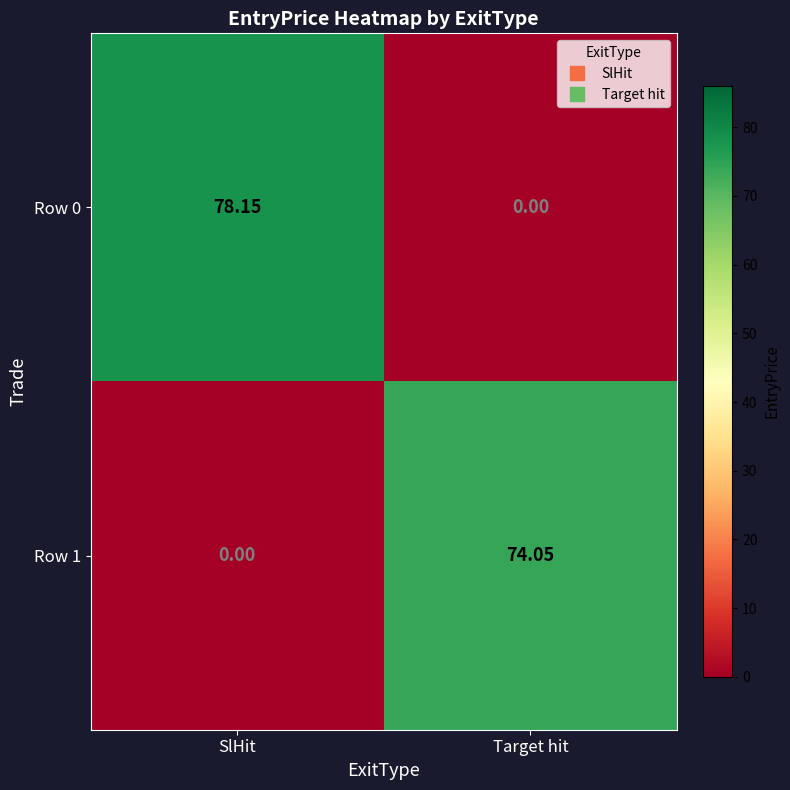

Rank the categories by Row 1 value from lowest to highest.

SlHit, Target hit